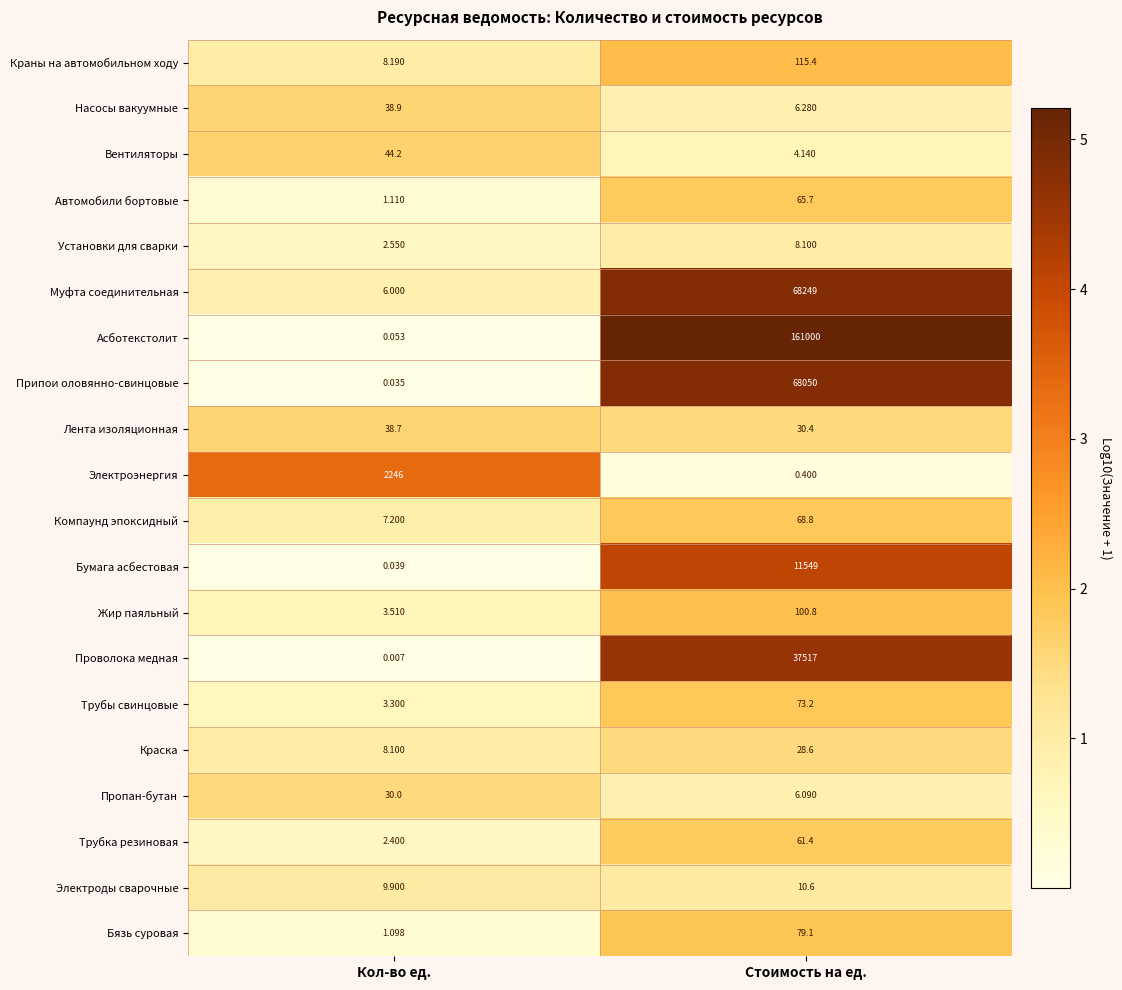

At how many categories does at least one series exceed 0?

2